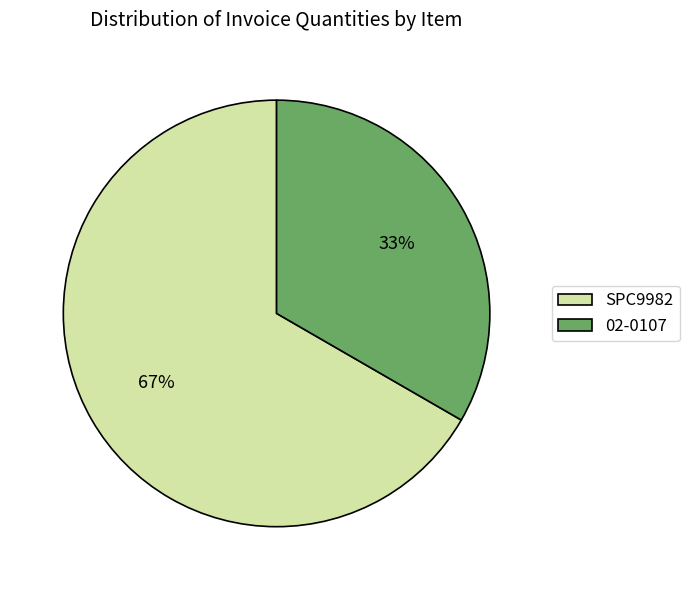

What percentage is the SPC9982 slice, to the nearest percent?

67%